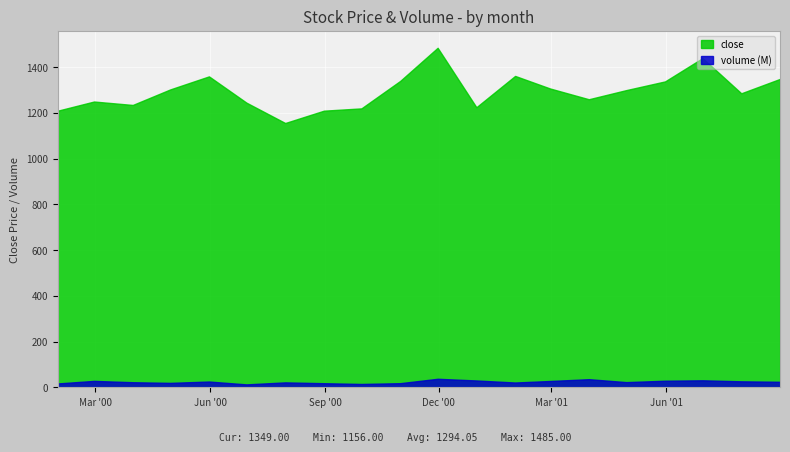

Is it true that volume equals 20864000 at 2001-01-31?

True